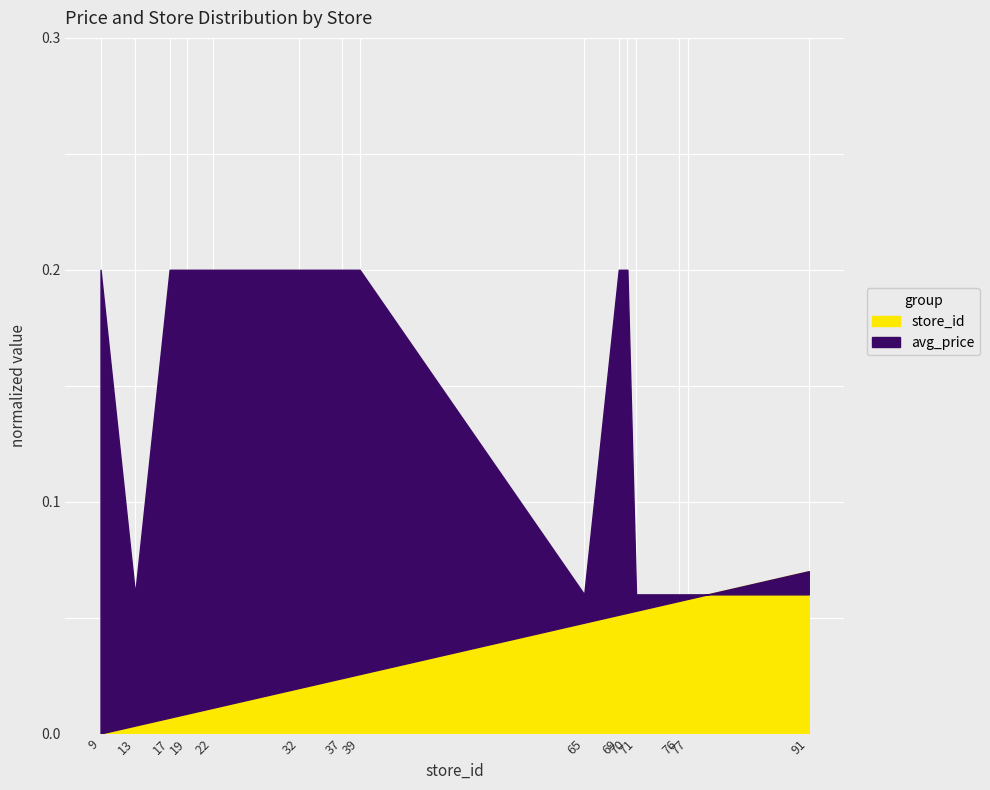

What is the sum of all store_id values?

0.5